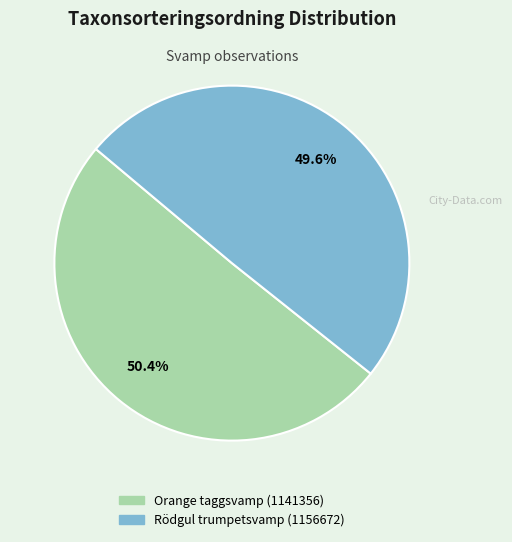

To the nearest percent, what portion does Orange taggsvamp (1141356) represent?

50%